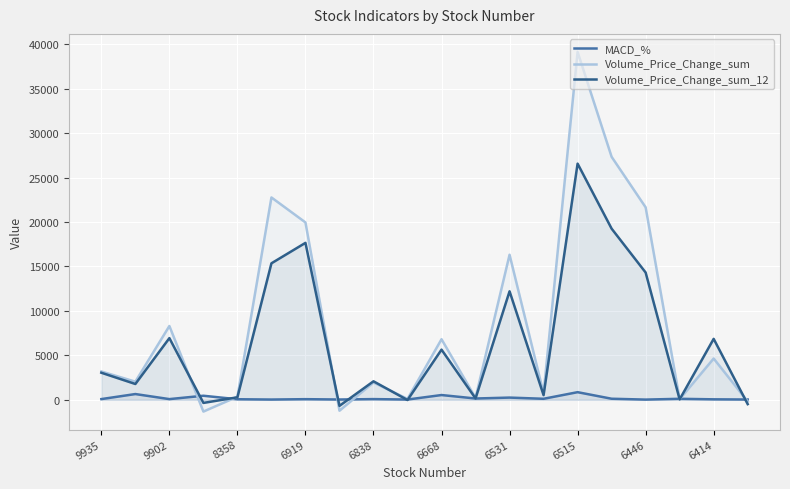

At which category does the chart reach its peak across all series?

6515